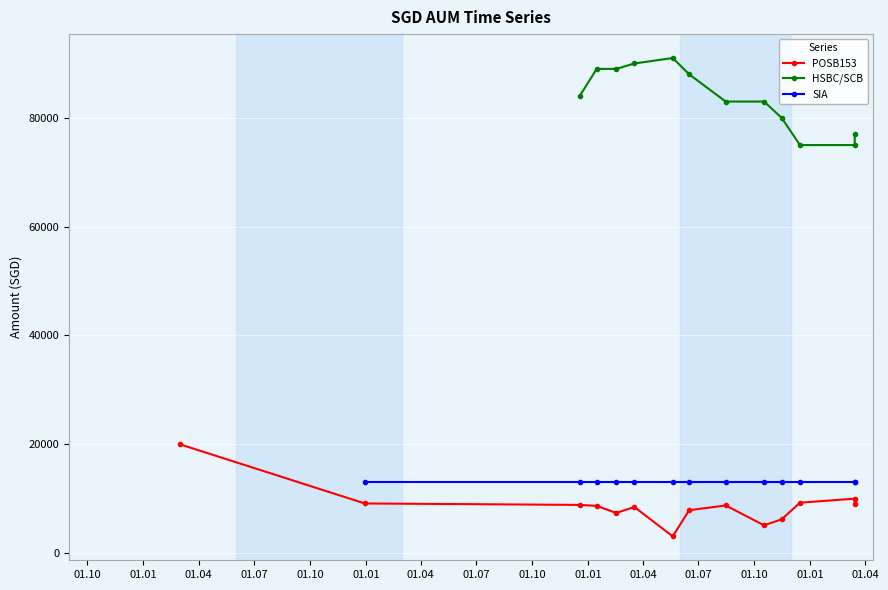

At how many categories does at least one series exceed 6023?

14